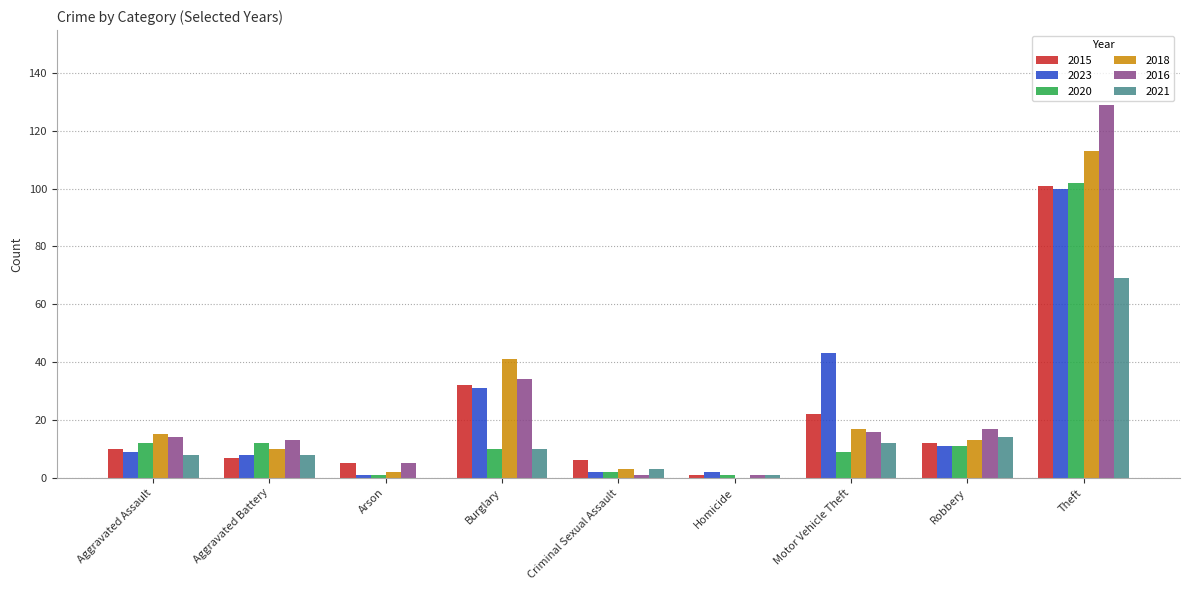

Is it true that 2016 equals 9 at Robbery?

False